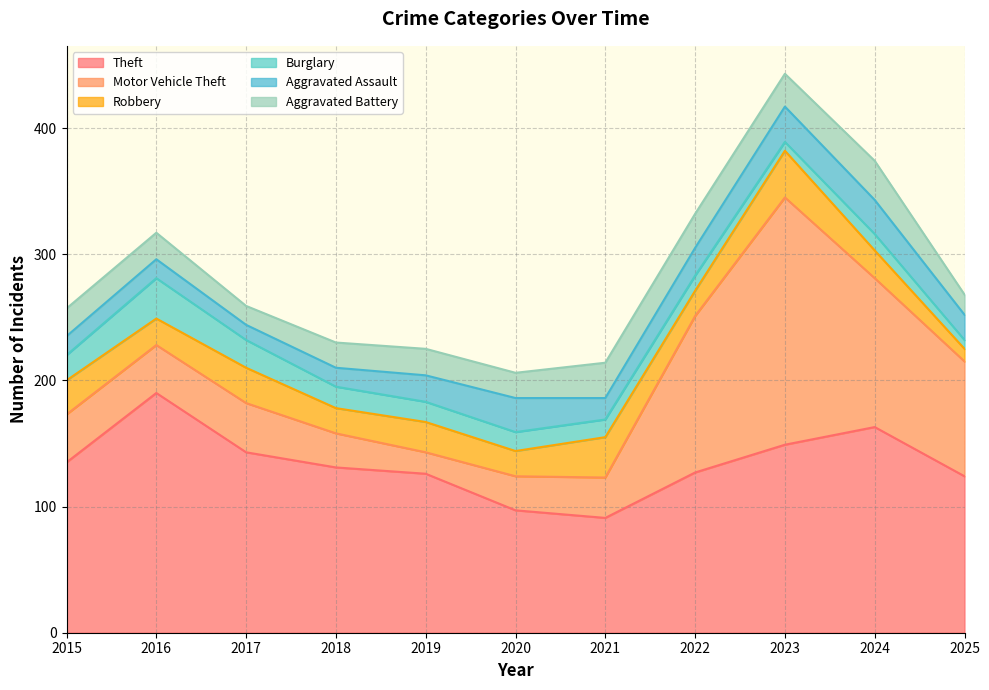

Between 2025 and 2017, which is larger?

2017